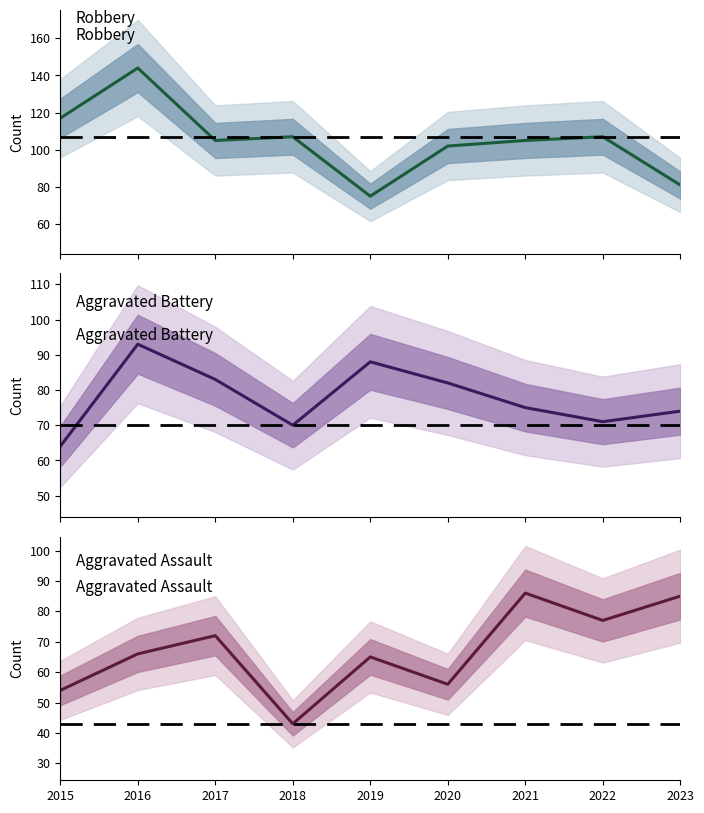

What is the difference between the maximum and second lowest values in the Aggravated Battery series?

23